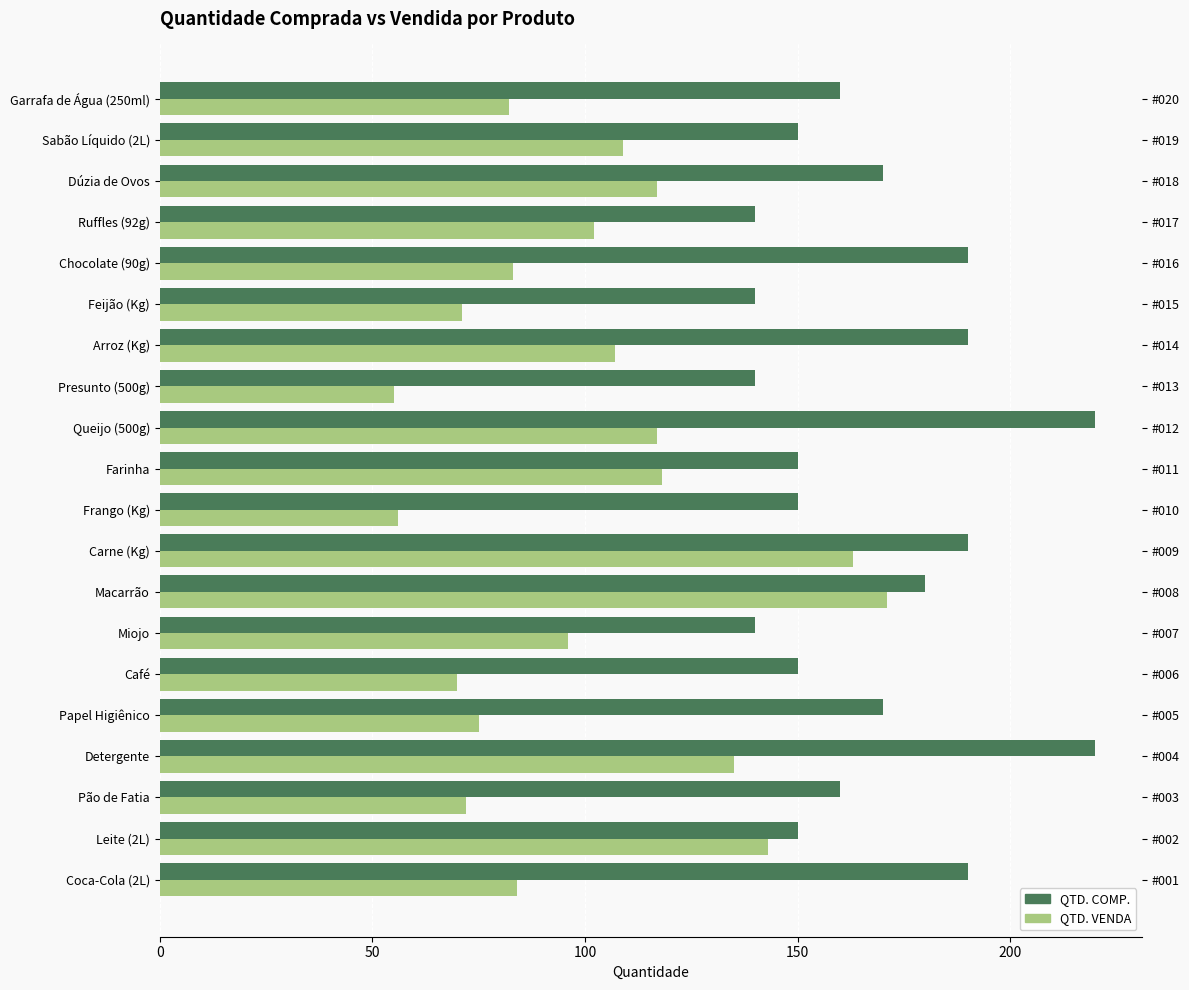

What is the total value across all series at Farinha?

268